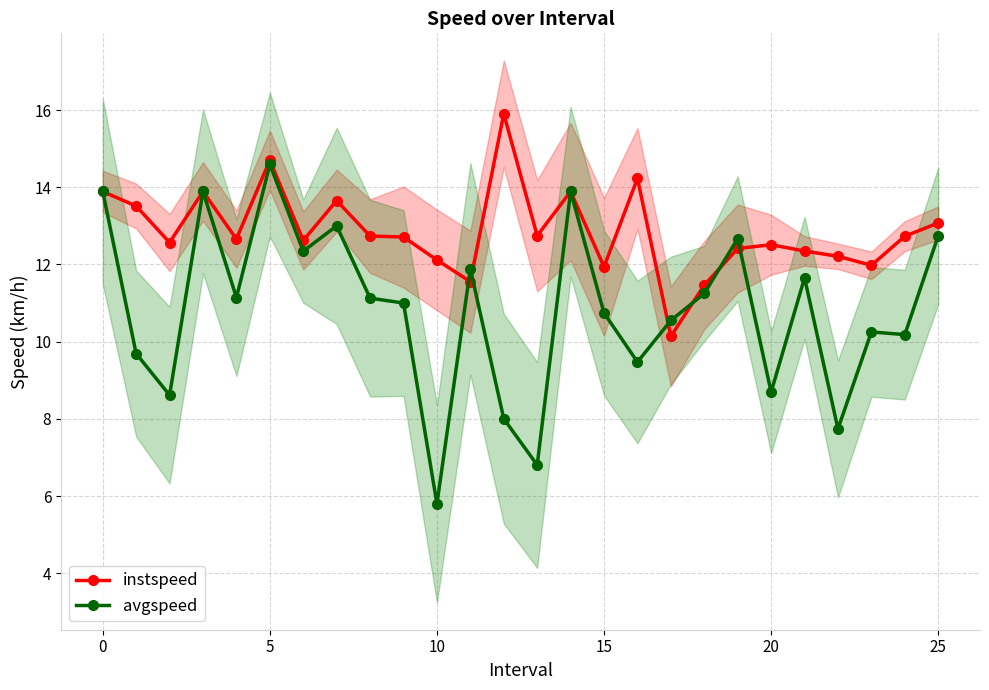

Does the chart display data point markers on the line(s)?

Yes